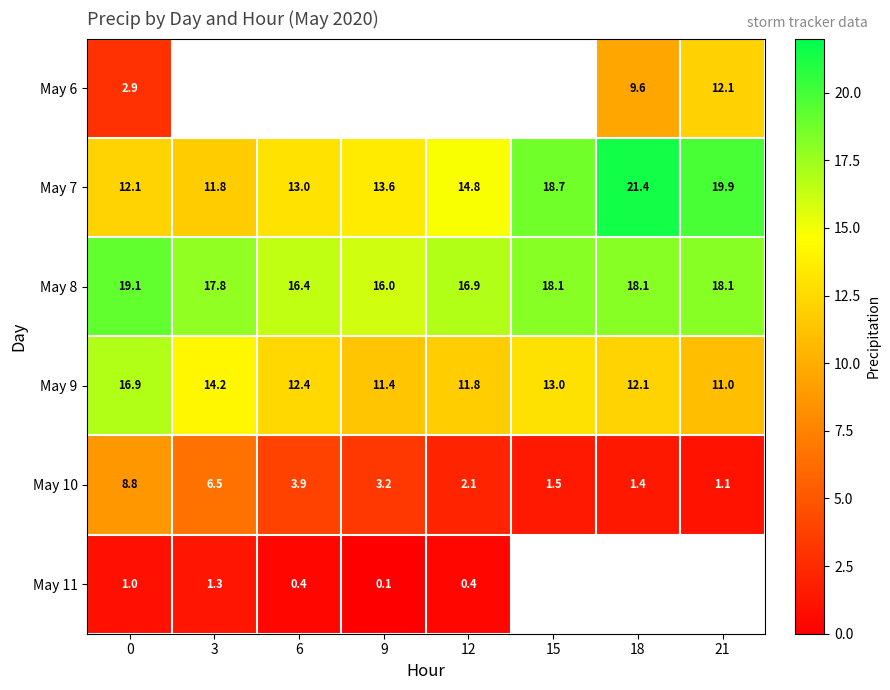

Rank the categories by May 9 value from highest to lowest.

0, 3, 15, 6, 18, 12, 9, 21